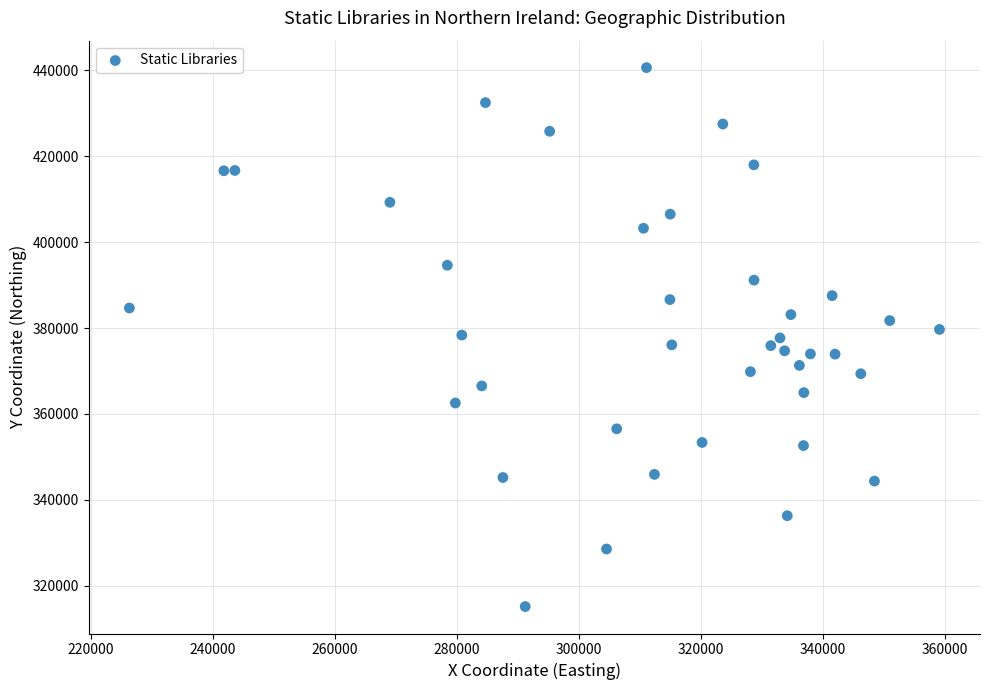

What is the range of Y values (max minus min)?

125544